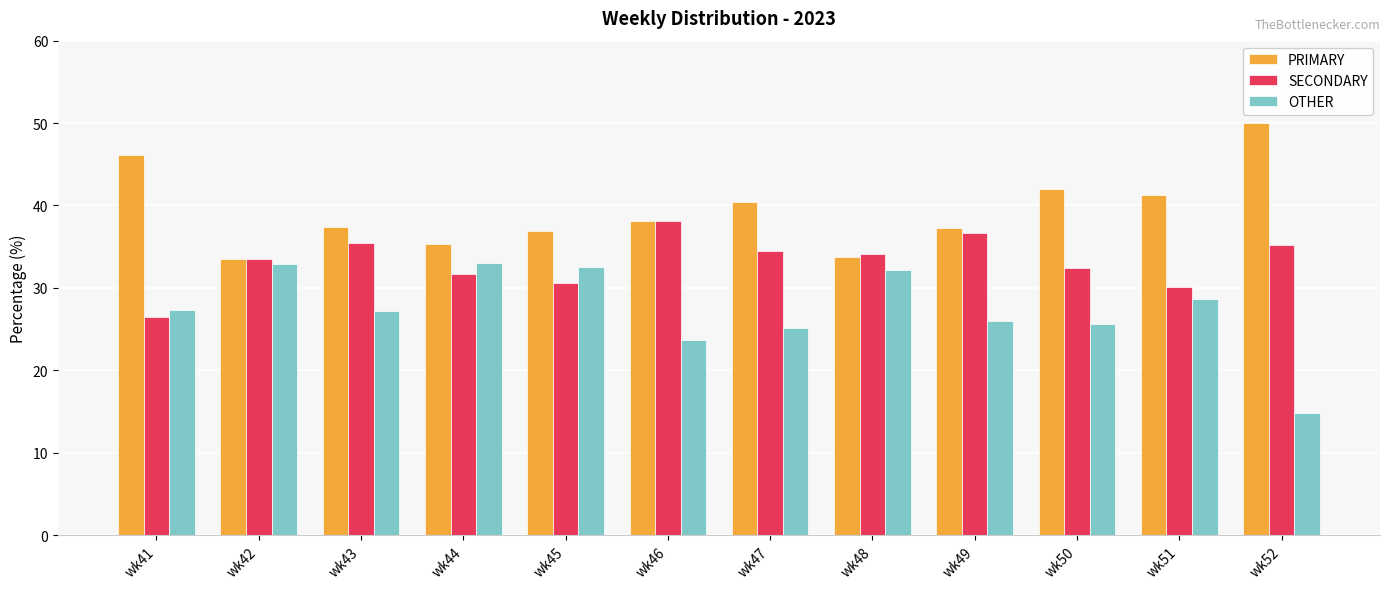

What is the minimum value for OTHER?

14.8